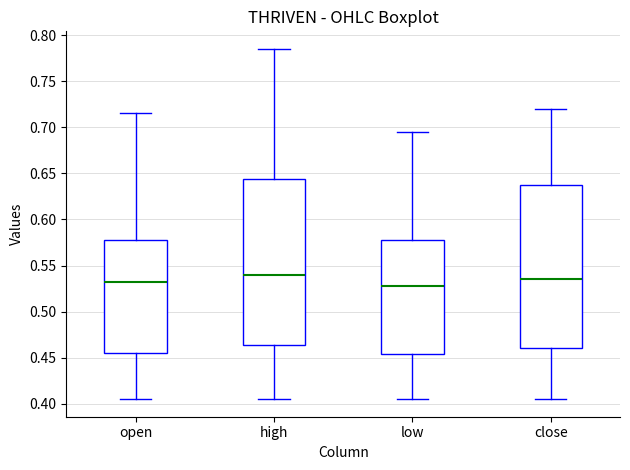

Reading left to right, read every box against the y-axis: the position of its median line, the range the box covers, and the ends of its whiskers. The values are not printed on the chart, so give them approximately, as read against the axis.

open: median 0.535, box 0.455 to 0.580, whiskers 0.405 to 0.715
high: median 0.540, box 0.465 to 0.645, whiskers 0.405 to 0.785
low: median 0.530, box 0.455 to 0.580, whiskers 0.405 to 0.695
close: median 0.535, box 0.460 to 0.640, whiskers 0.405 to 0.720